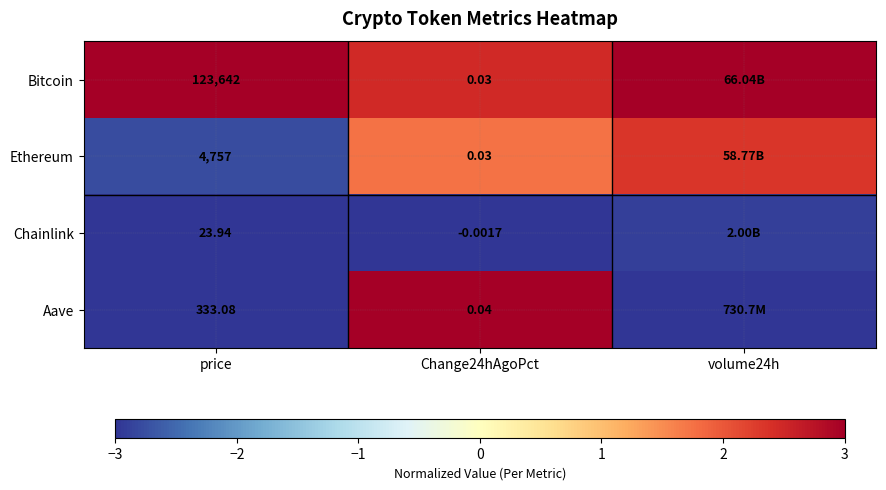

Which series changed the most between price and Change24hAgoPct?

Bitcoin